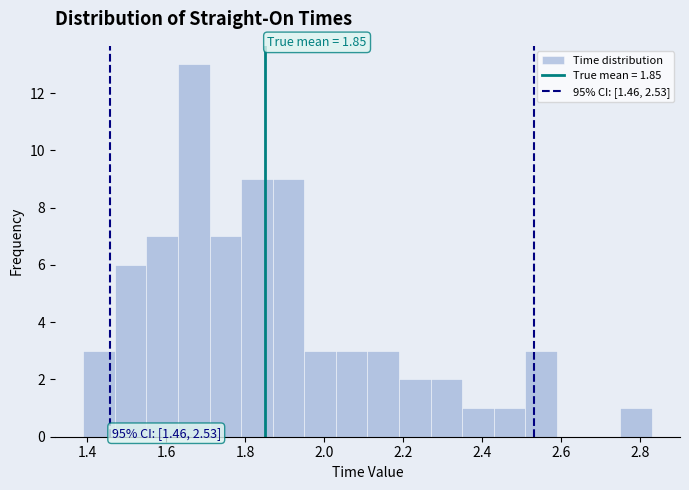

Which range on the x-axis has the tallest bar?

1.63 to 1.71